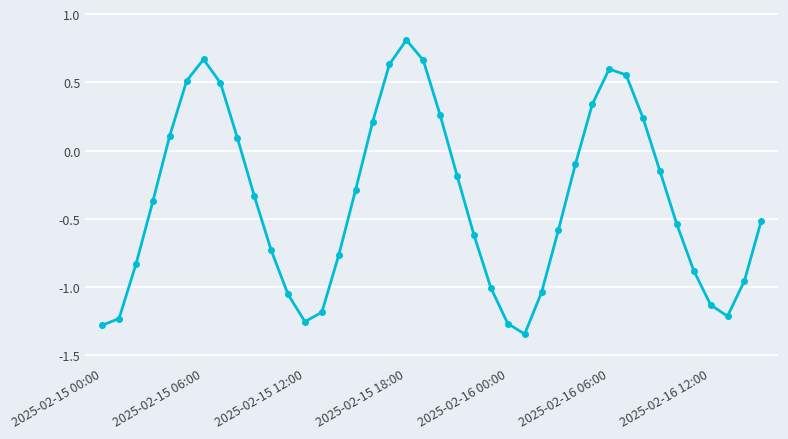

What is the difference between the maximum and minimum values?

2.2